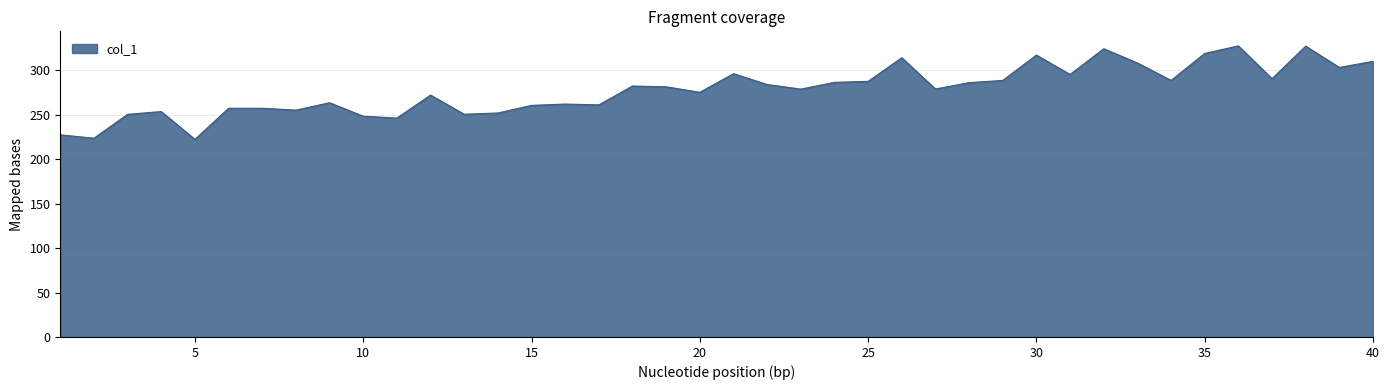

What is the smallest value displayed?

222.4